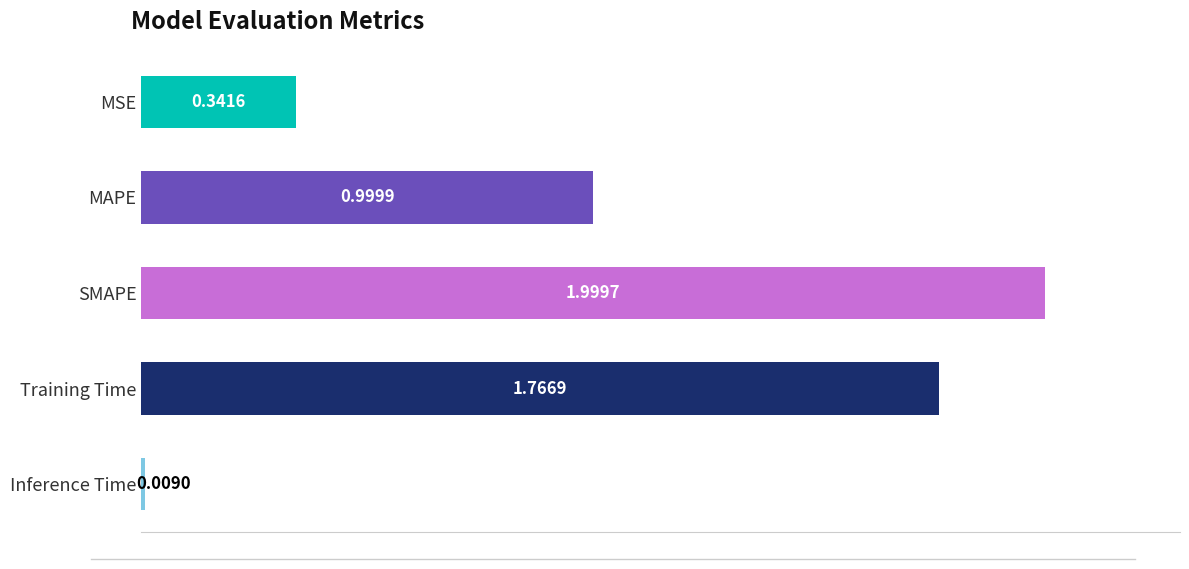

Rank the categories by value from lowest to highest.

Inference Time, MSE, MAPE, Training Time, SMAPE